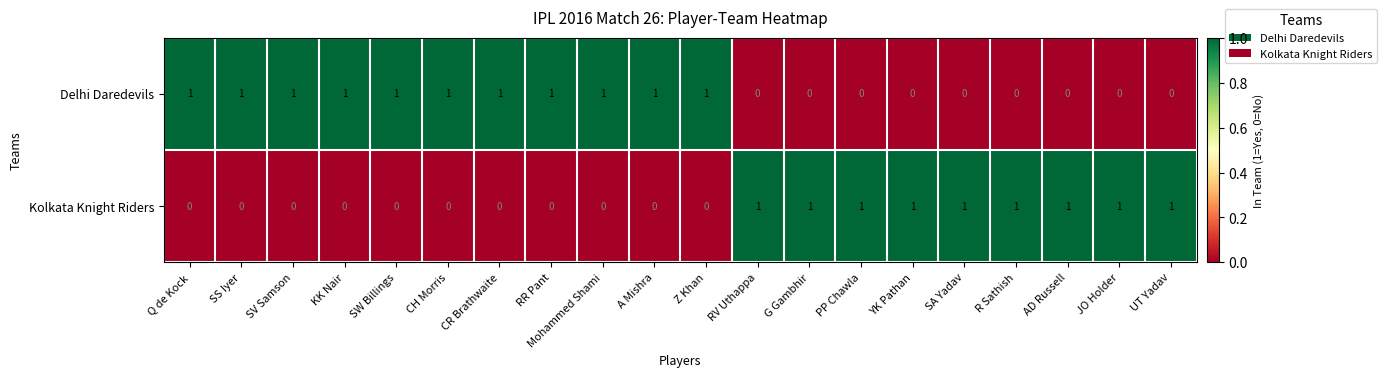

At how many categories does at least one series exceed 0?

20